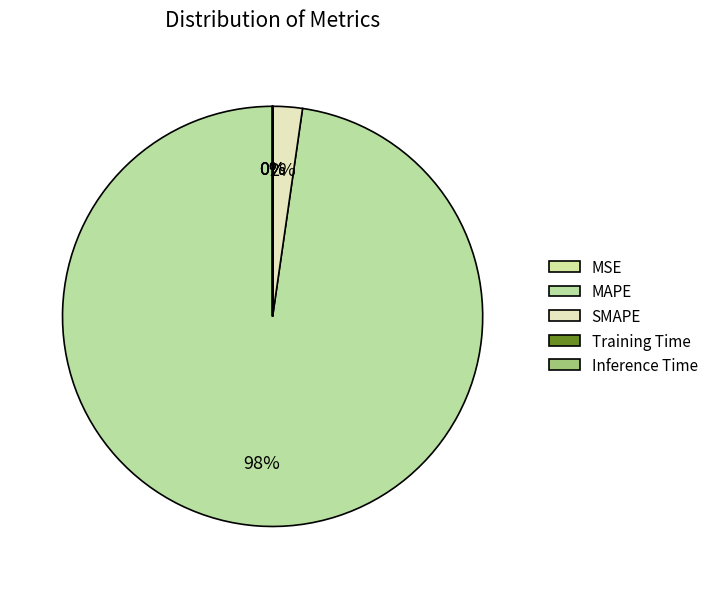

Which slice represents more than half of the pie?

MAPE